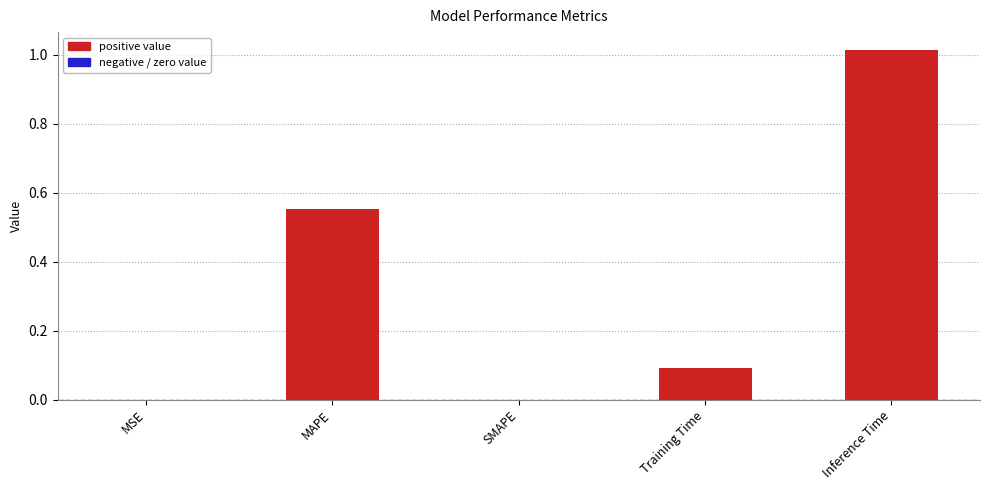

What is the sum of all values?

1.7